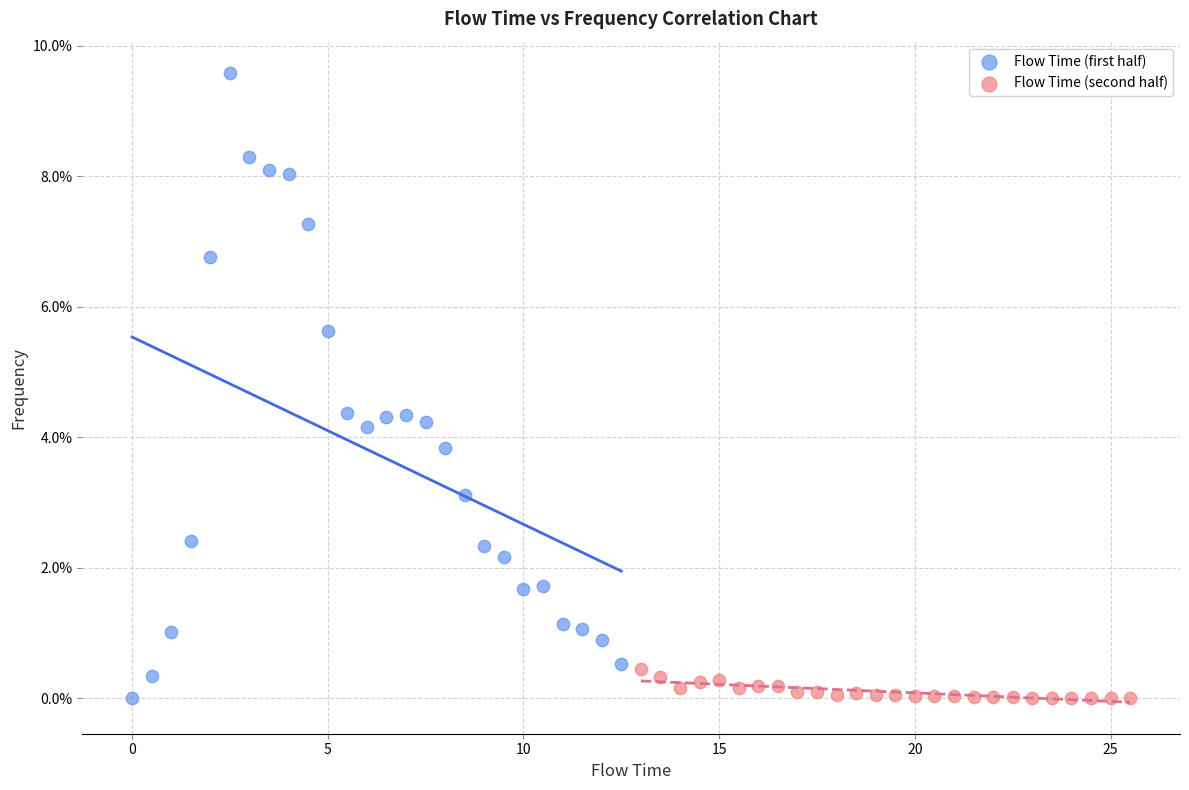

Which series contains the highest Y value?

Flow Time (first half)